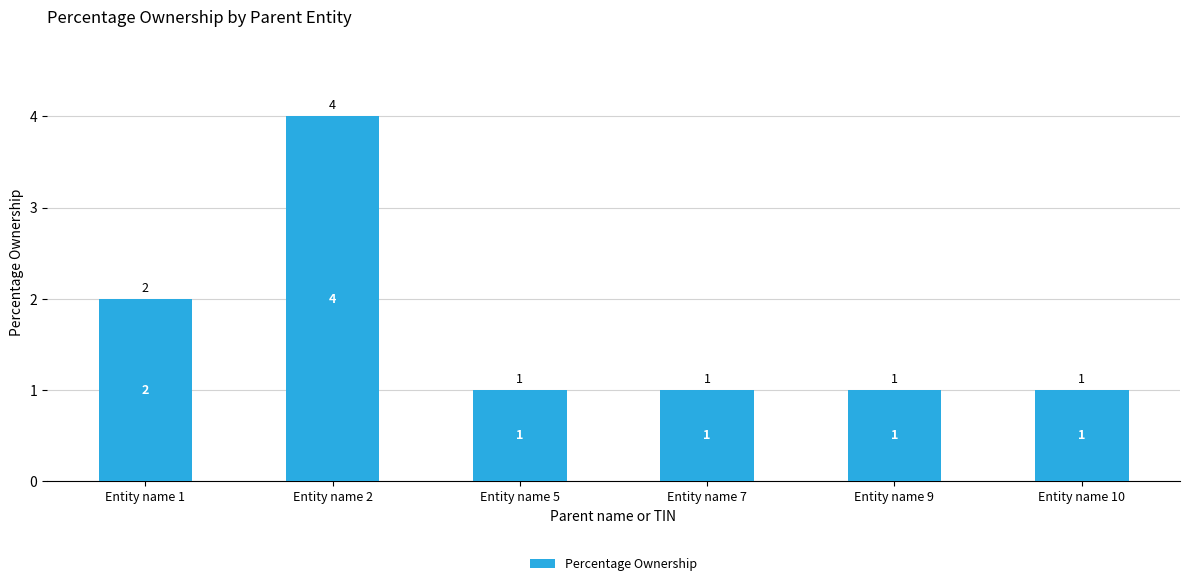

Count the number of categories in the chart.

6